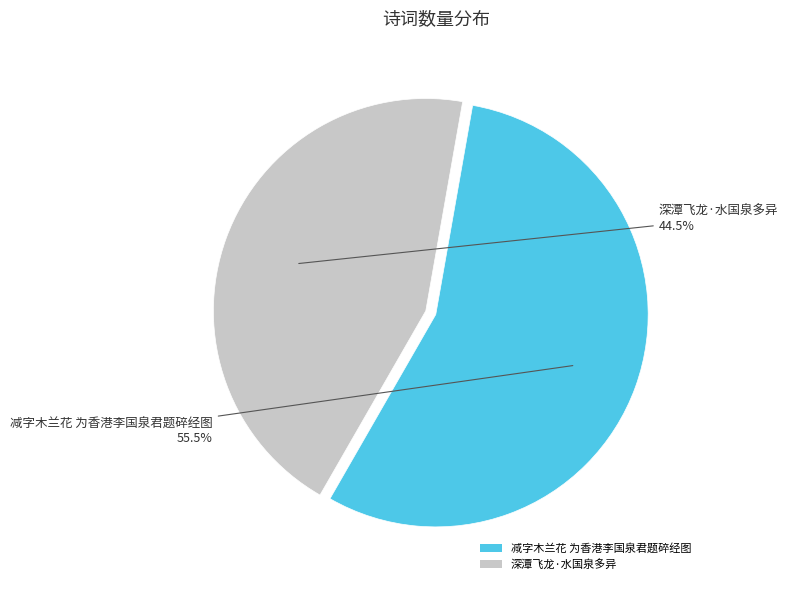

Does 减字木兰花 为香港李国泉君题碎经图 represent more than half of the total?

Yes